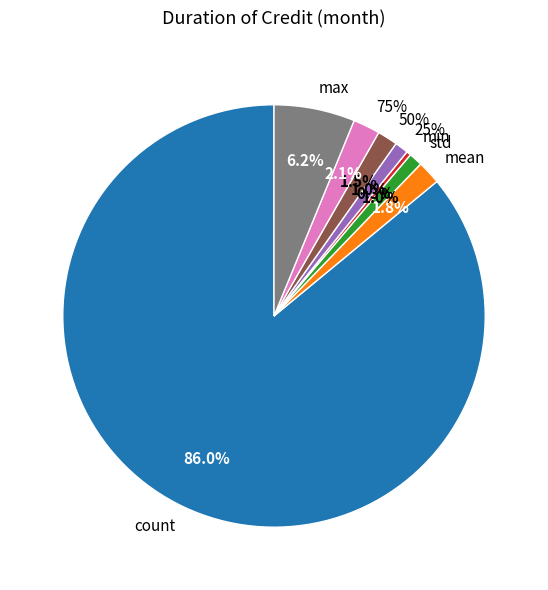

Does min represent more than half of the total?

No